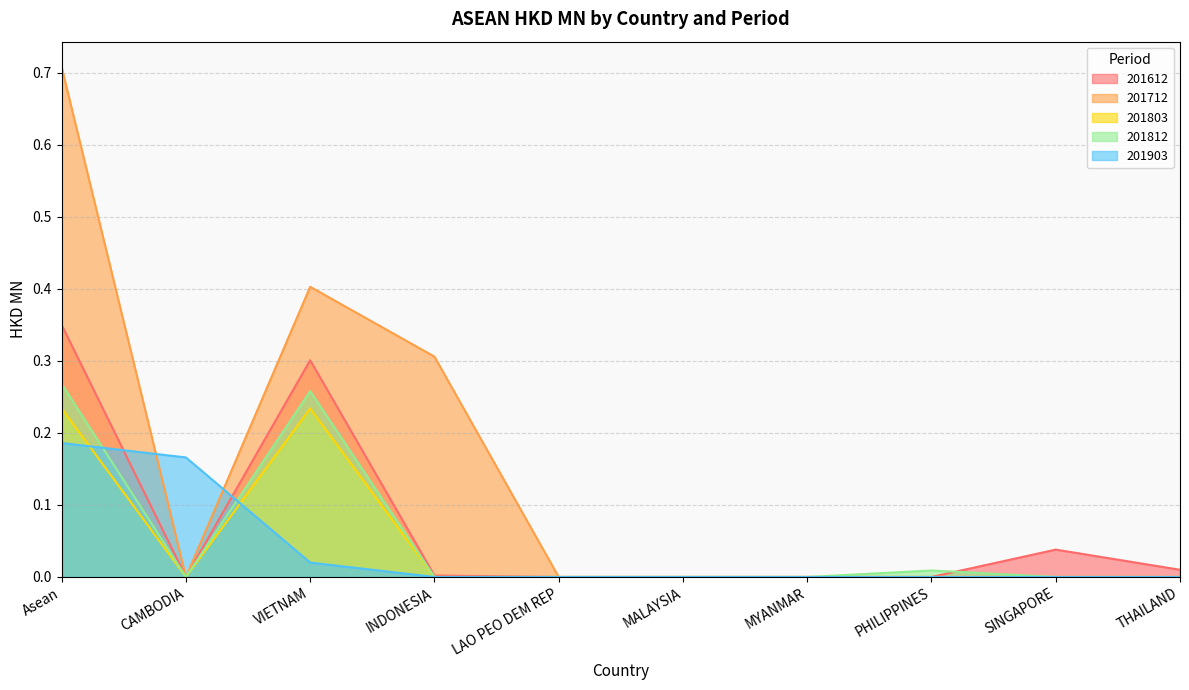

Reading left to right, what are all the values shown in this chart?

201612: Asean=0.3	CAMBODIA=0.0	VIETNAM=0.3	INDONESIA=0.0	LAO PEO DEM REP=0.0	MALAYSIA=0.0	MYANMAR=0.0	PHILIPPINES=0.0	SINGAPORE=0.0	THAILAND=0.0
201712: Asean=0.7	CAMBODIA=0.0	VIETNAM=0.4	INDONESIA=0.3	LAO PEO DEM REP=0.0	MALAYSIA=0.0	MYANMAR=0.0	PHILIPPINES=0.0	SINGAPORE=0.0	THAILAND=0.0
201803: Asean=0.2	CAMBODIA=0.0	VIETNAM=0.2	INDONESIA=0.0	LAO PEO DEM REP=0.0	MALAYSIA=0.0	MYANMAR=0.0	PHILIPPINES=0.0	SINGAPORE=0.0	THAILAND=0.0
201812: Asean=0.3	CAMBODIA=0.0	VIETNAM=0.3	INDONESIA=0.0	LAO PEO DEM REP=0.0	MALAYSIA=0.0	MYANMAR=0.0	PHILIPPINES=0.0	SINGAPORE=0.0	THAILAND=0.0
201903: Asean=0.2	CAMBODIA=0.2	VIETNAM=0.0	INDONESIA=0.0	LAO PEO DEM REP=0.0	MALAYSIA=0.0	MYANMAR=0.0	PHILIPPINES=0.0	SINGAPORE=0.0	THAILAND=0.0